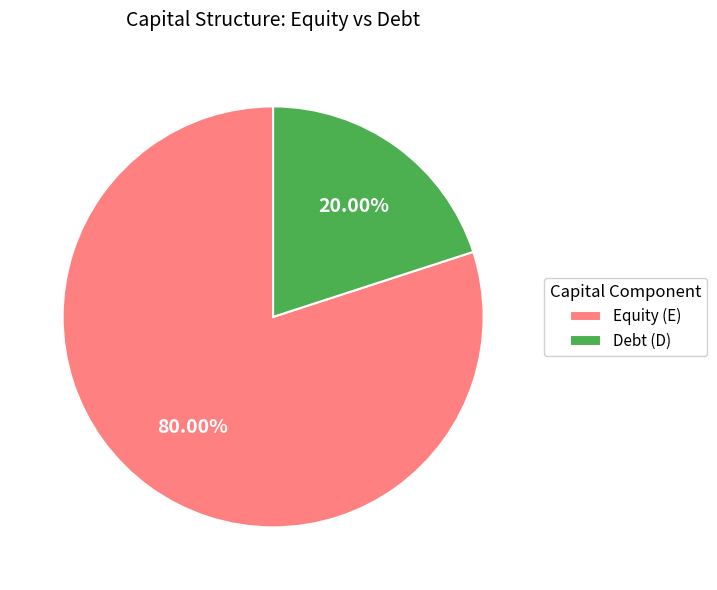

True or false: Equity (E) accounts for 66% of the total.

False